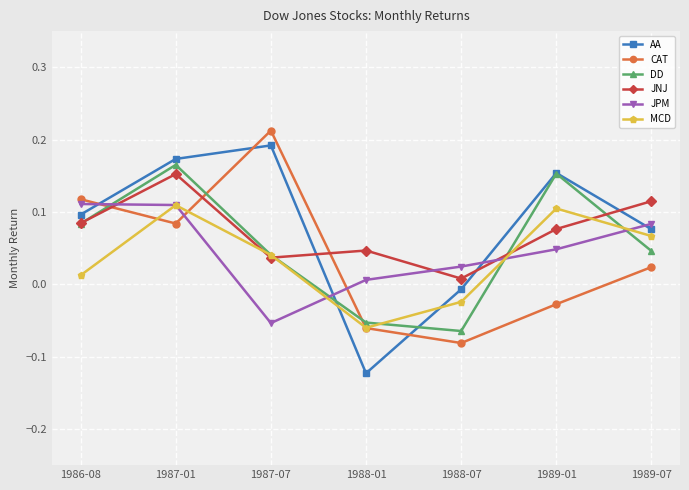

Which series has the largest total across all categories?

AA